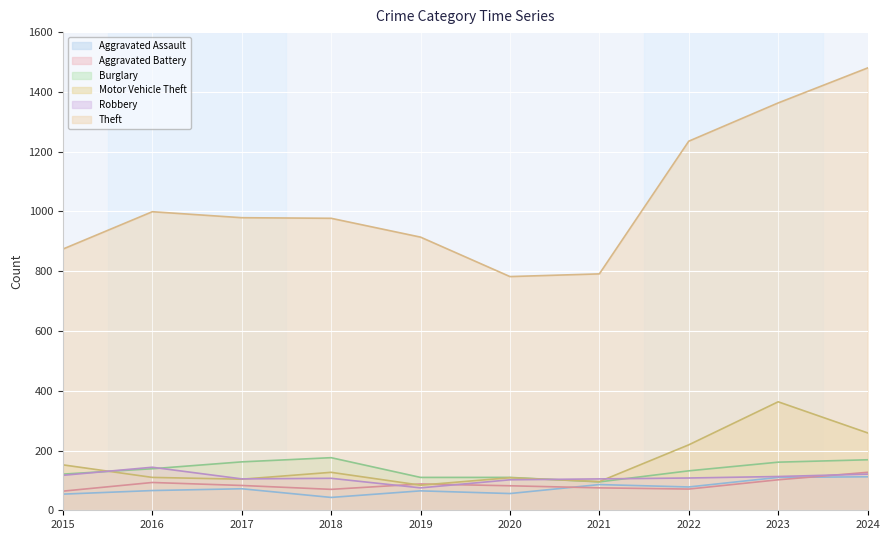

True or false: Theft and Robbery intersect in this chart.

False